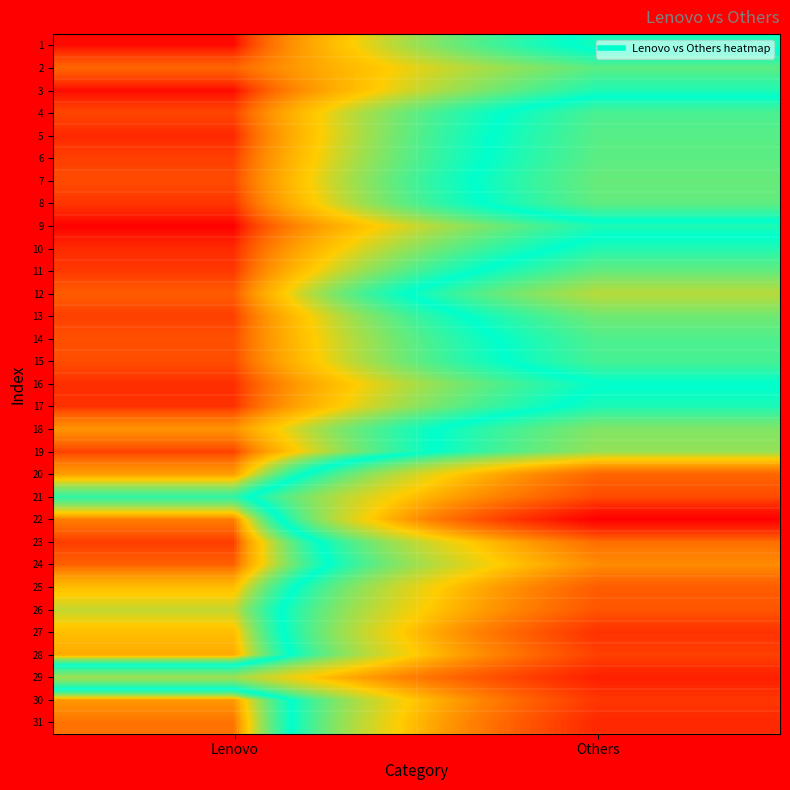

Reading left to right, extract all data points from this chart.

1: Lenovo=96	Others=1513
2: Lenovo=220	Others=1009
3: Lenovo=97	Others=1260
4: Lenovo=166	Others=1841
5: Lenovo=127	Others=1925
6: Lenovo=157	Others=1952
7: Lenovo=174	Others=2044
8: Lenovo=142	Others=1991
9: Lenovo=88	Others=1261
10: Lenovo=129	Others=1575
11: Lenovo=146	Others=2005
12: Lenovo=203	Others=2722
13: Lenovo=157	Others=2103
14: Lenovo=182	Others=1866
15: Lenovo=177	Others=1811
16: Lenovo=133	Others=1384
17: Lenovo=138	Others=1550
18: Lenovo=334	Others=2241
19: Lenovo=160	Others=2406
20: Lenovo=366	Others=5628
21: Lenovo=1183	Others=6366
22: Lenovo=273	Others=8959
23: Lenovo=152	Others=5409
24: Lenovo=212	Others=4711
25: Lenovo=486	Others=5854
26: Lenovo=697	Others=6069
27: Lenovo=492	Others=7105
28: Lenovo=412	Others=6660
29: Lenovo=2487	Others=7723
30: Lenovo=344	Others=6946
31: Lenovo=250	Others=7441